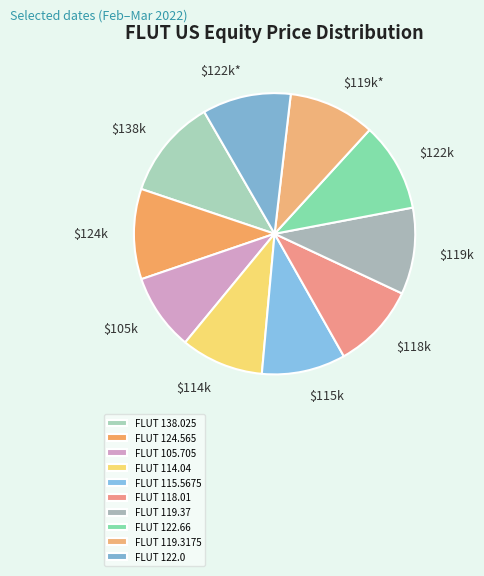

Which slice is the largest?

FLUT 138.025